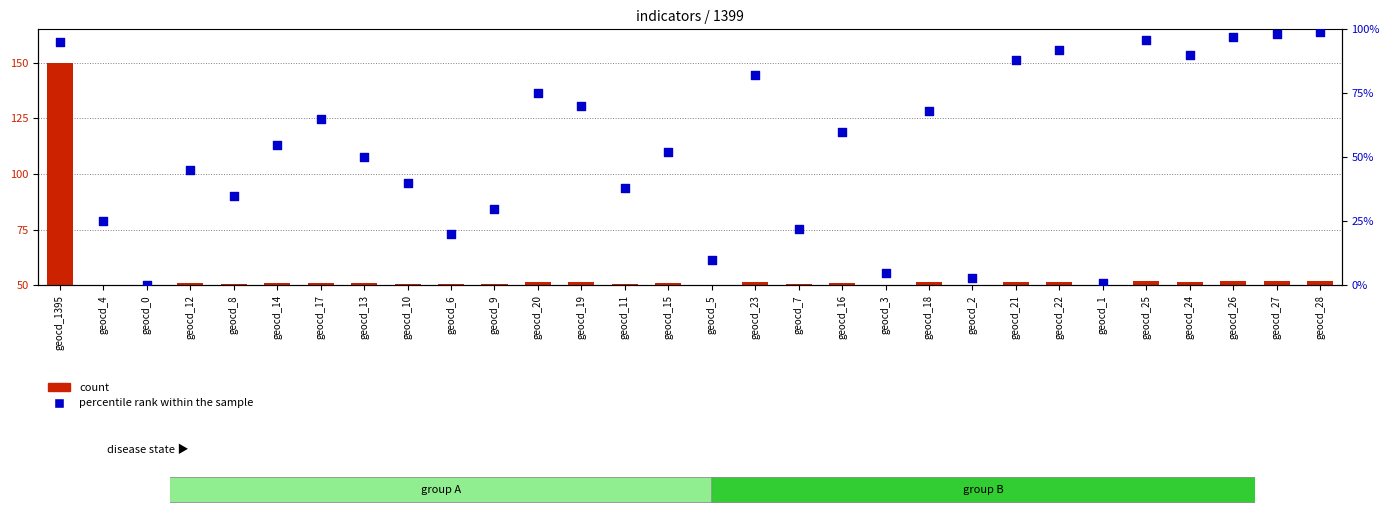

Which series reaches the minimum Y coordinate?

percentile rank within the sample